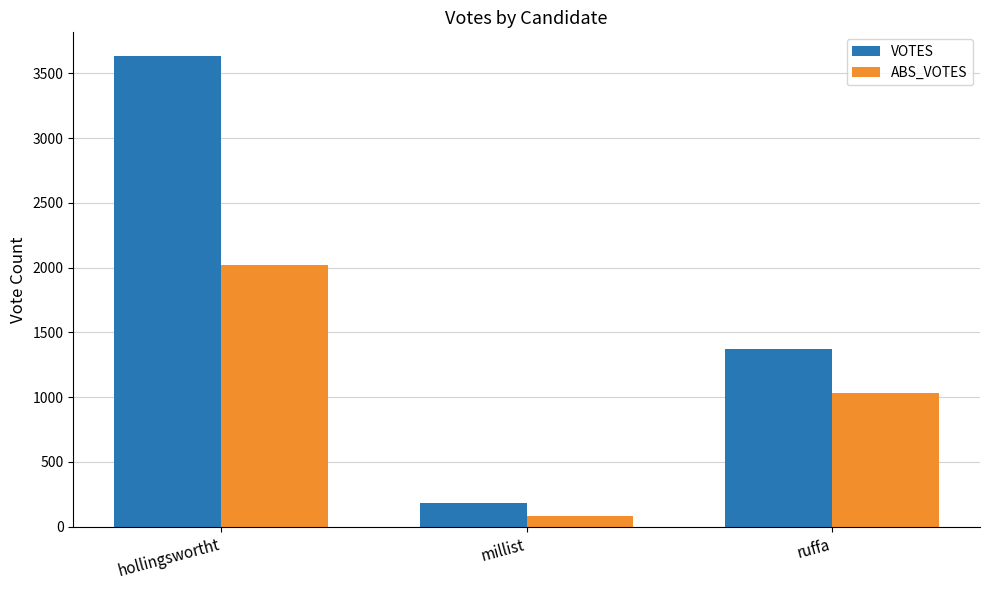

Which series changed the most between millist and ruffa?

VOTES